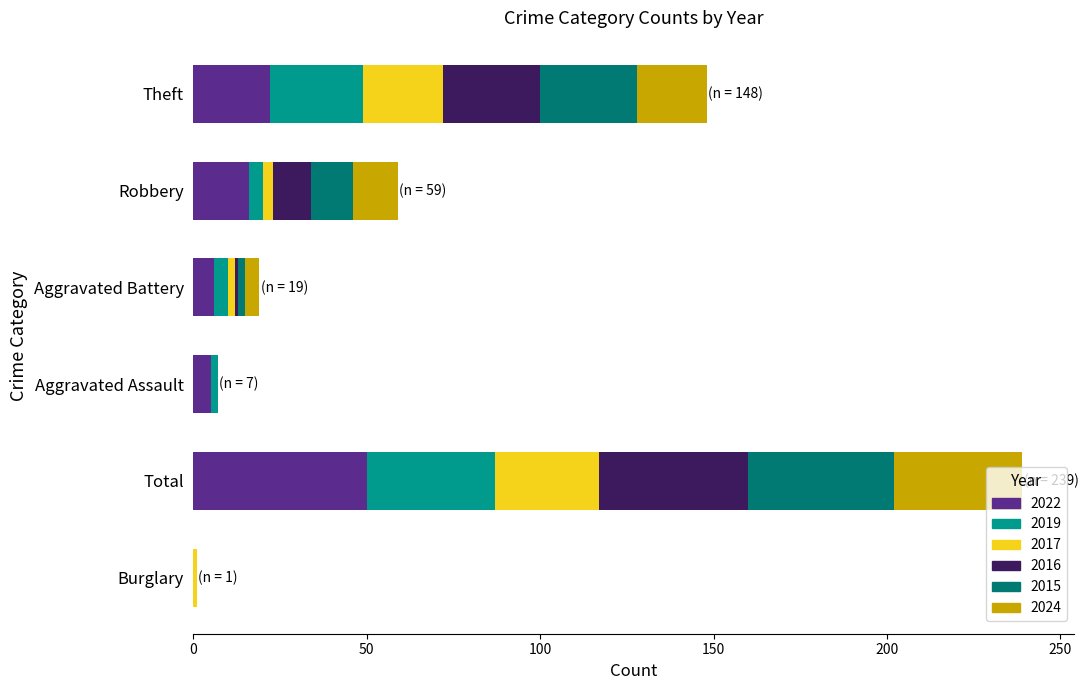

What are all the series names shown in the legend?

2022, 2019, 2017, 2016, 2015, 2024